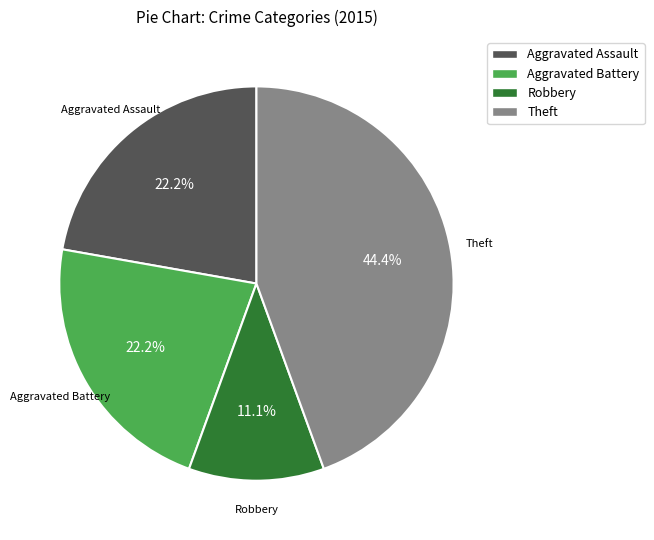

Is there a majority slice in this chart?

No